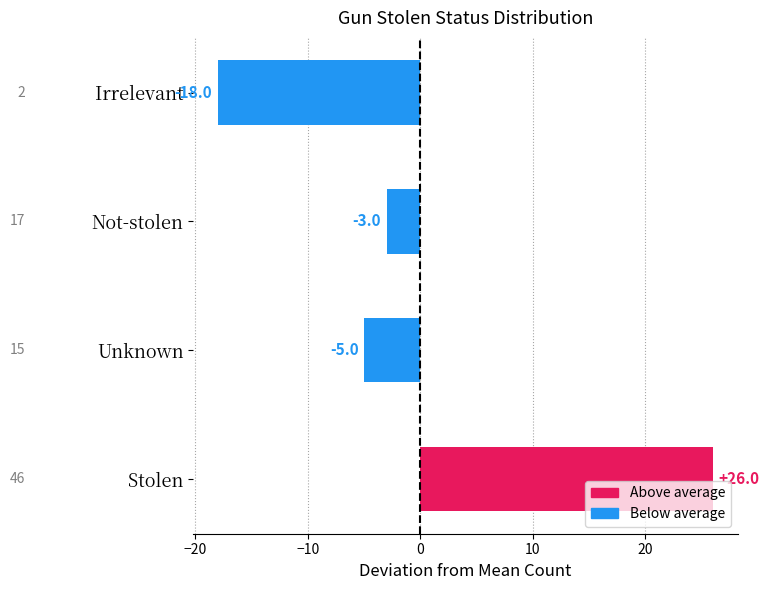

What is the difference between the values at Not-stolen and Unknown?

2